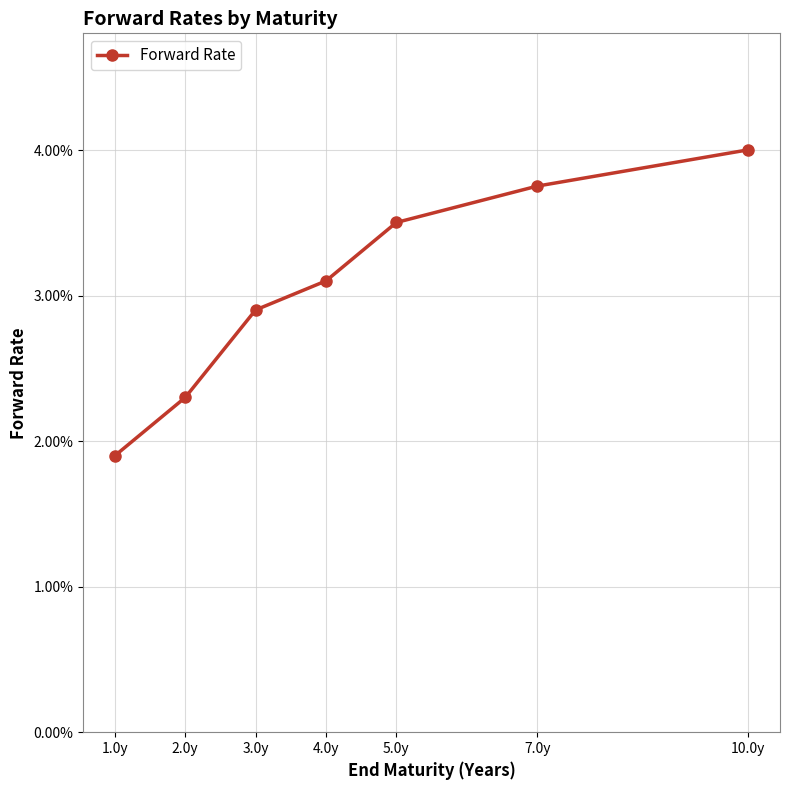

The value at 7.0y is 0.1. True or false?

False